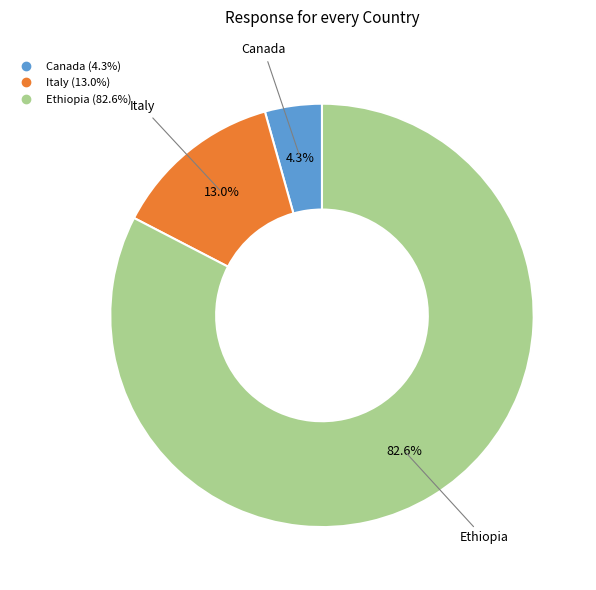

Which slice is the largest?

Ethiopia